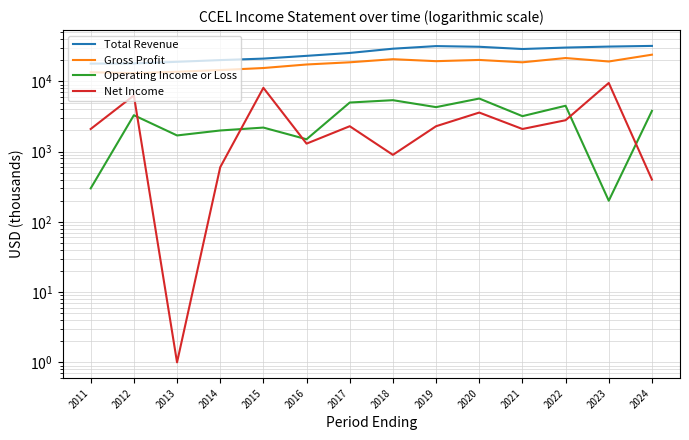

Which category has the lowest value in the Total Revenue series?

2011